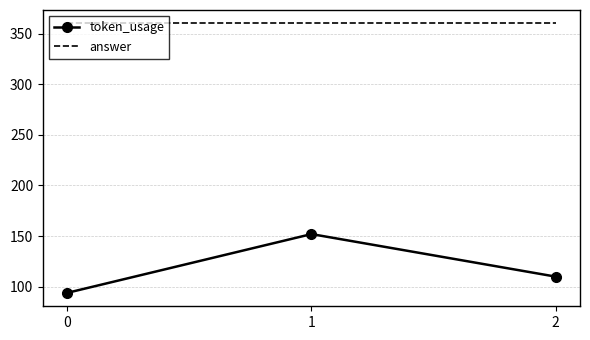

What is the sum of the answer values at 2 and 0?

720